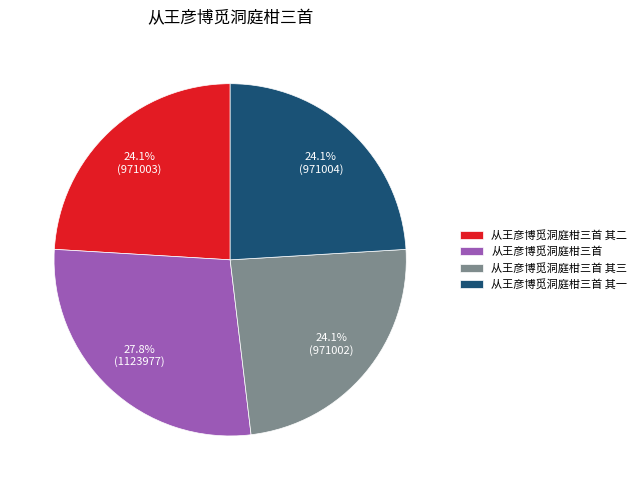

Is 从王彦博觅洞庭柑三首 其二 the majority of the pie?

No